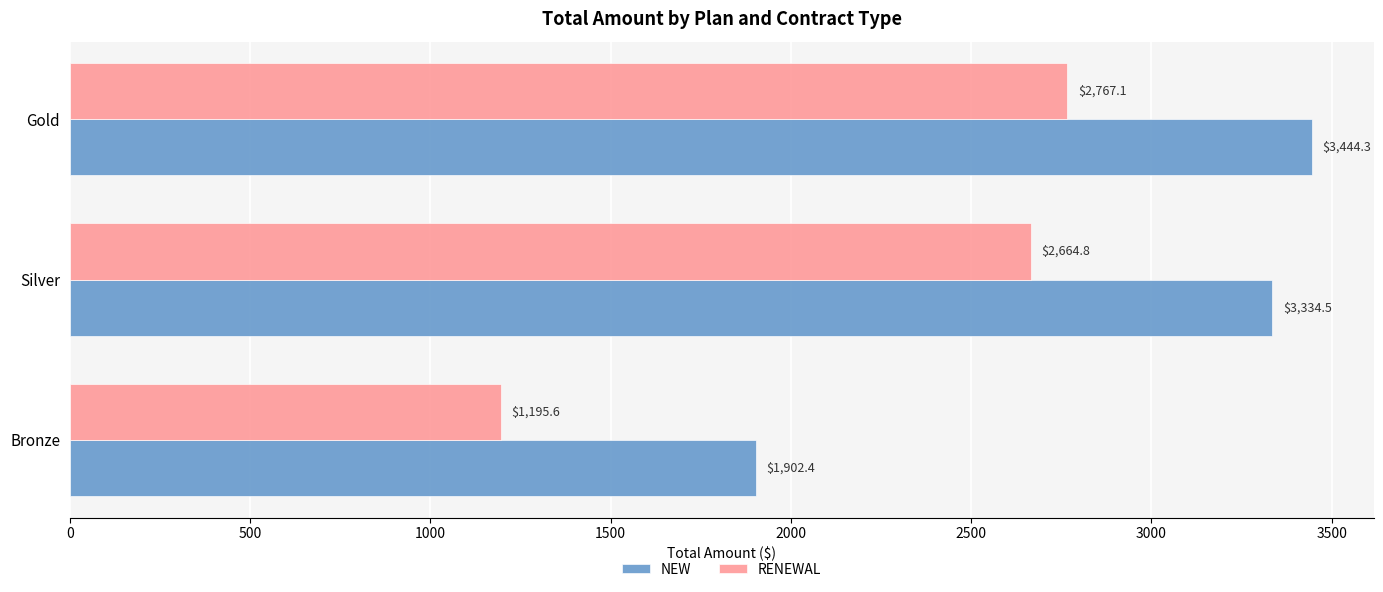

At Silver, list the series in order from largest to smallest.

NEW, RENEWAL